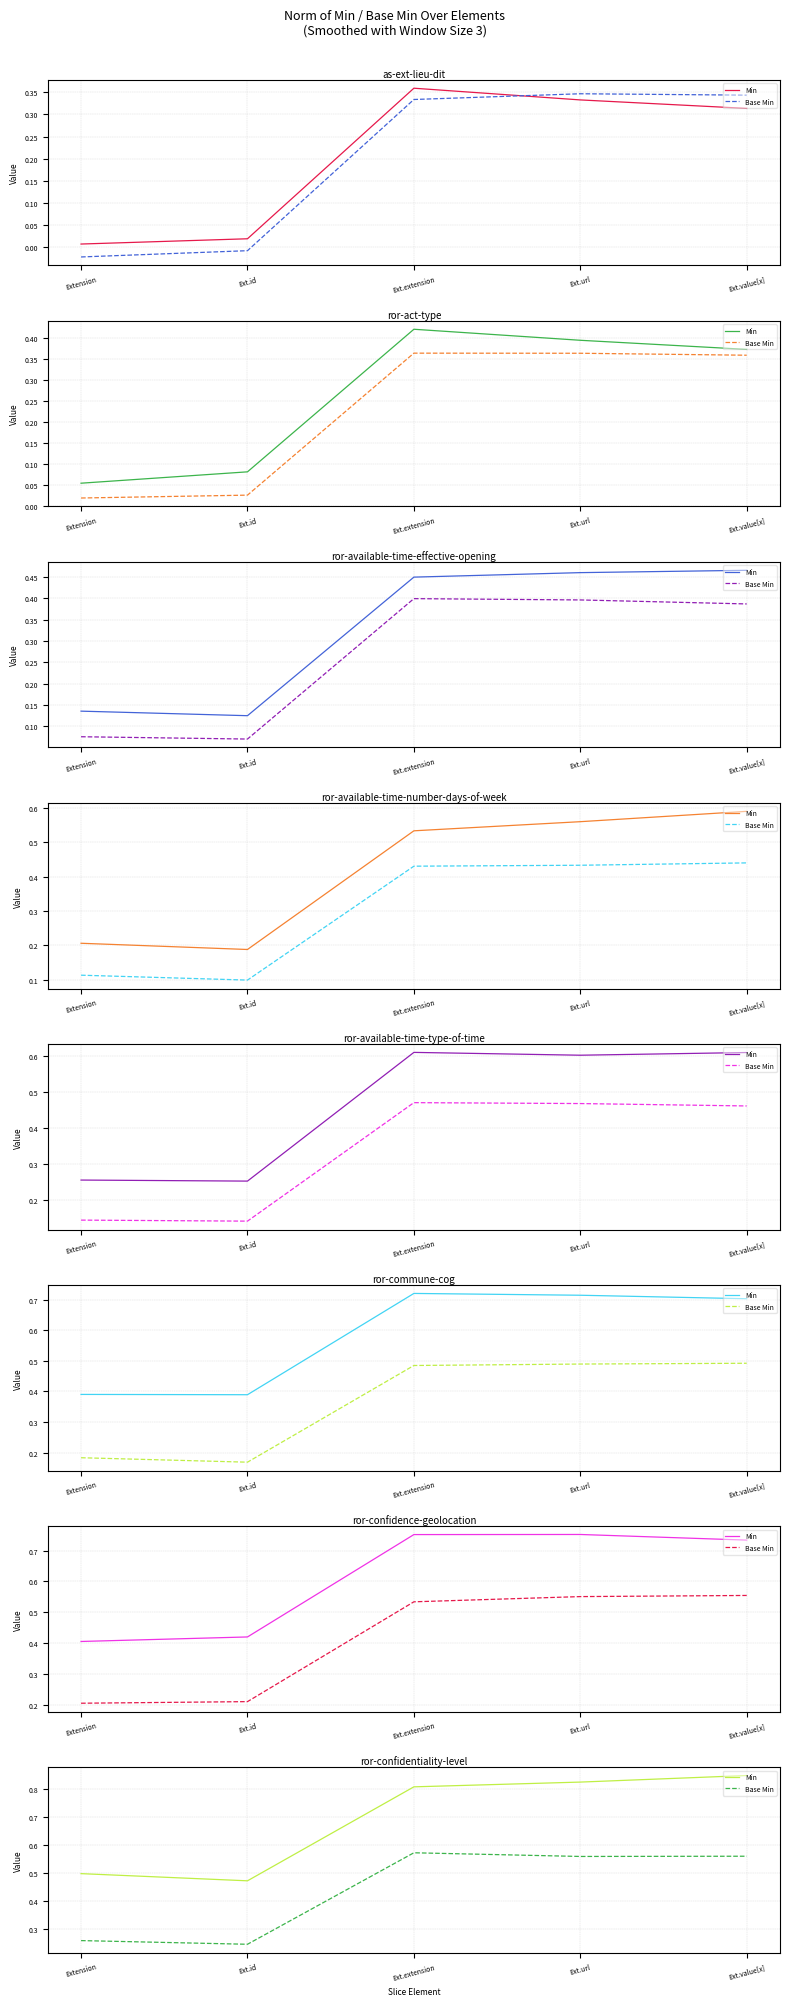

True or false: Min and Base Min cross at least once.

False